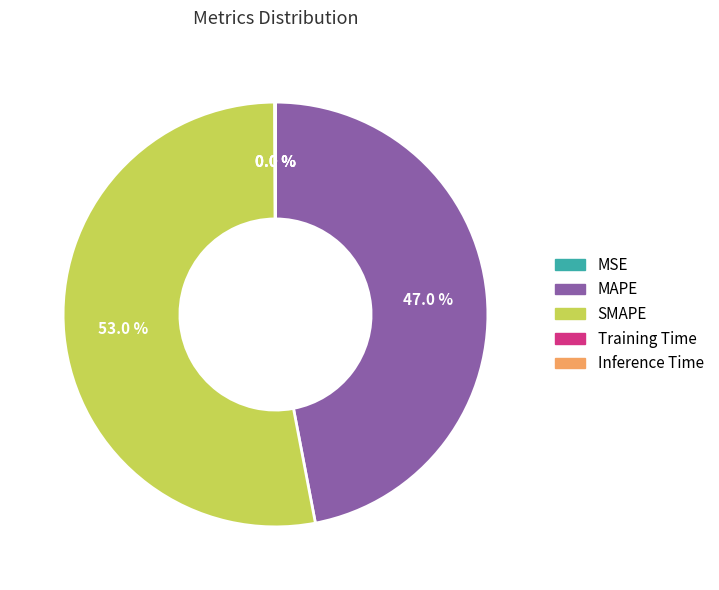

To the nearest percent, what portion does SMAPE represent?

53%